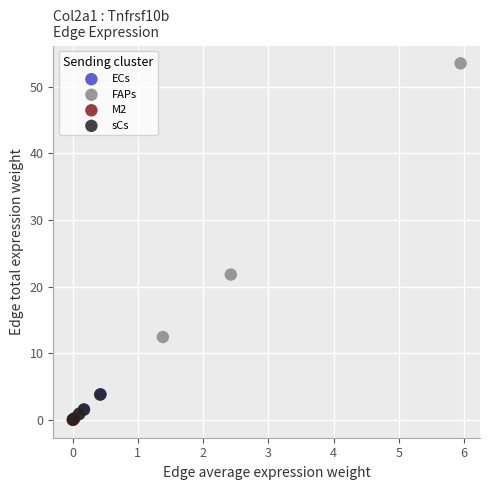

Which series has the largest Y range (max minus min)?

FAPs